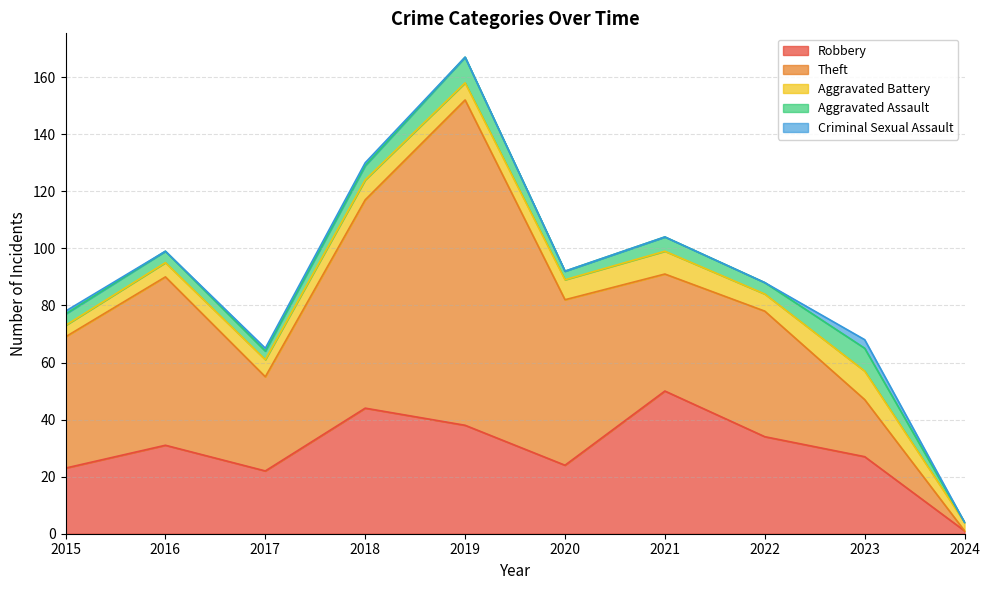

List the series in order of their peak value, highest first.

Theft, Robbery, Aggravated Battery, Aggravated Assault, Criminal Sexual Assault